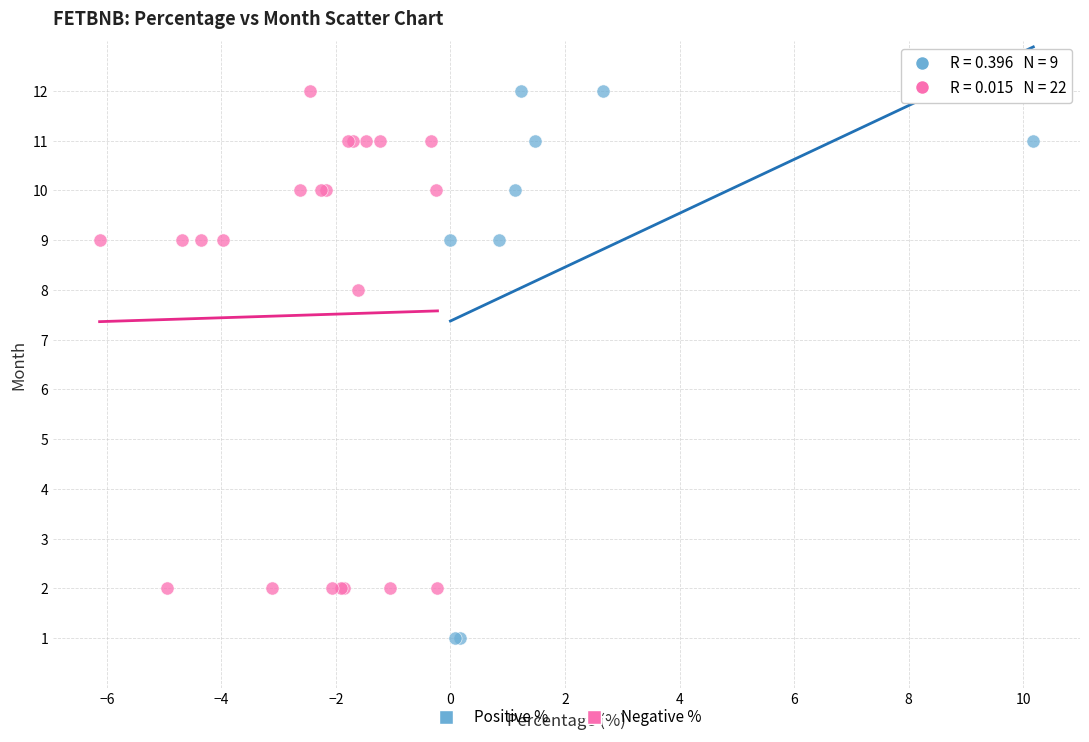

Which series reaches the minimum Y coordinate?

Positive %